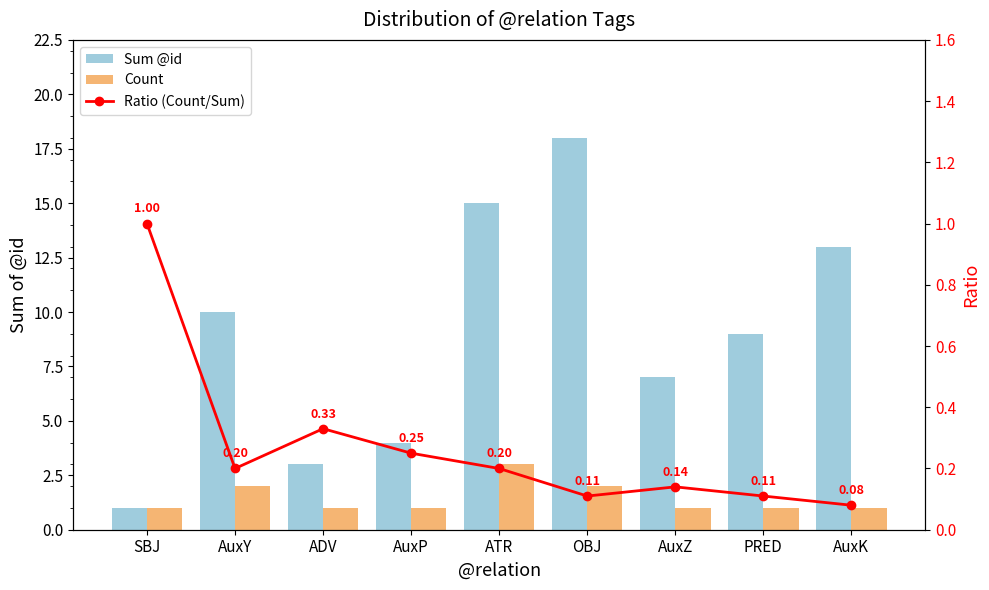

True or false: Sum @id has a value of 1.0 at SBJ.

True